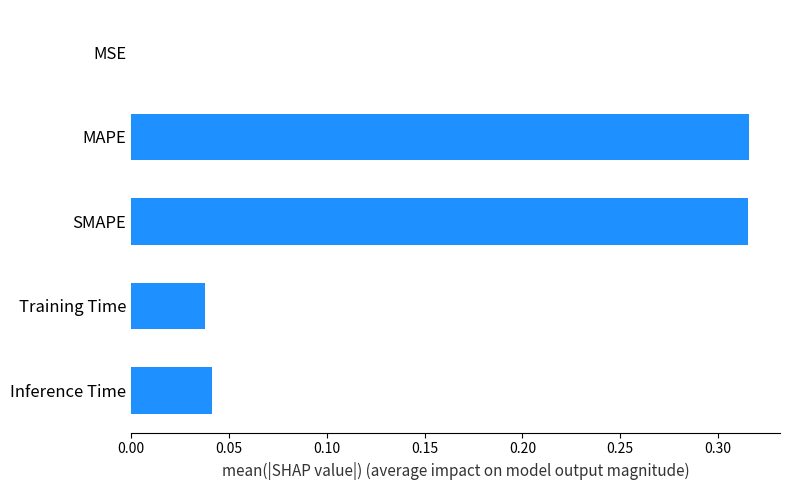

Is it true that the value at SMAPE is 0.5?

False